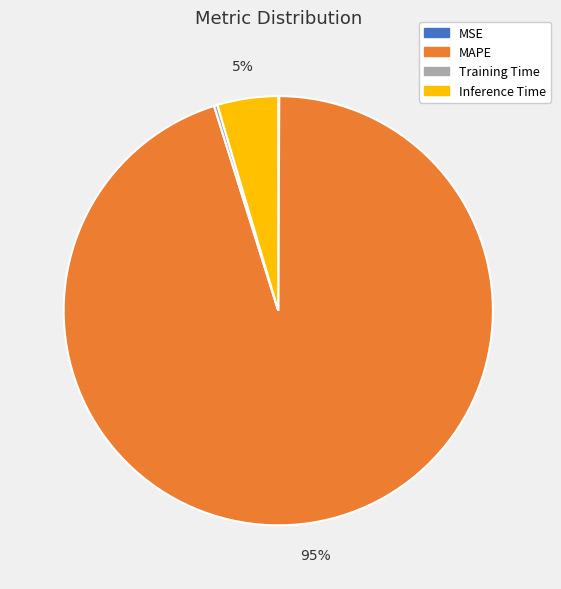

Which slice is the largest?

MAPE